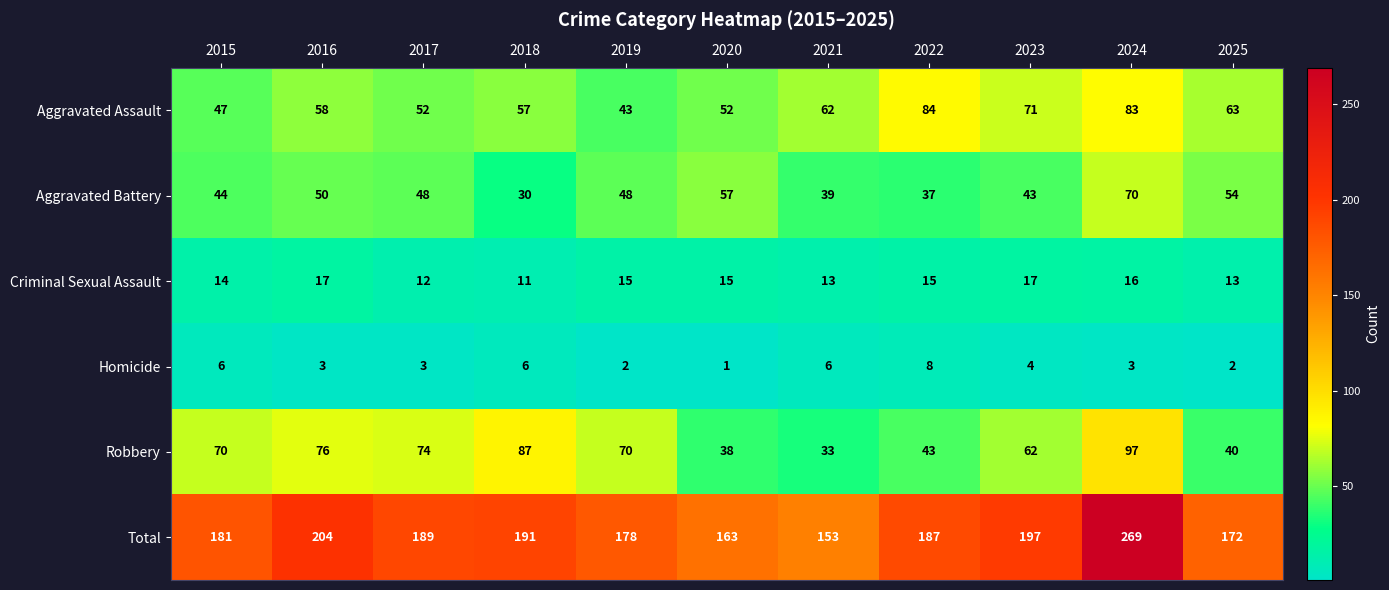

Is the value of Homicide at 2023 greater than the value of Aggravated Battery at 2020?

No